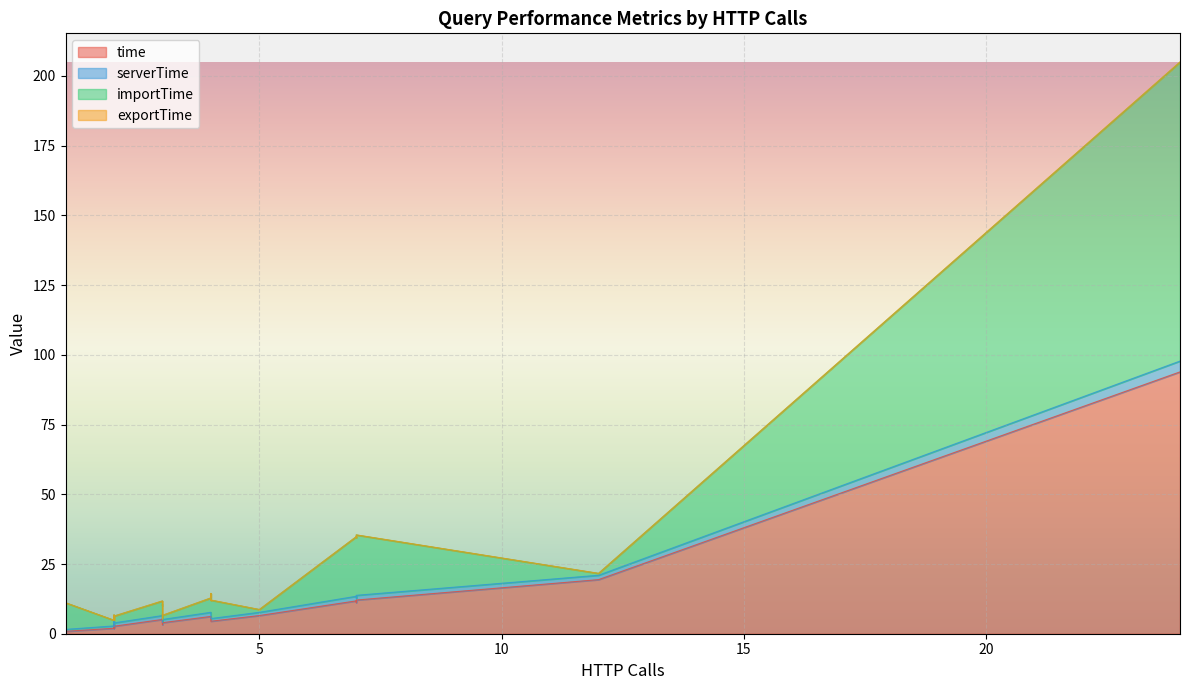

How many lines are shown in the chart?

4